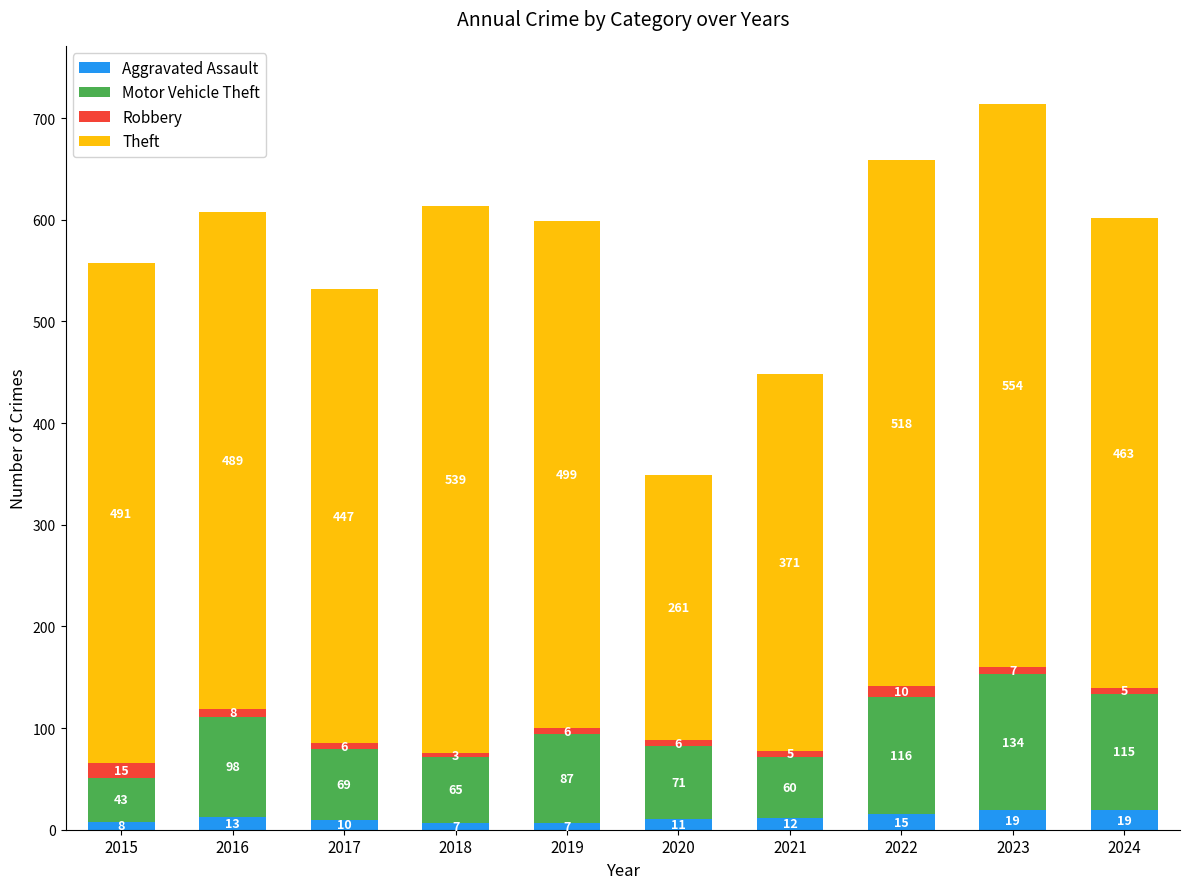

Where does the Aggravated Assault series first go above 12?

2016